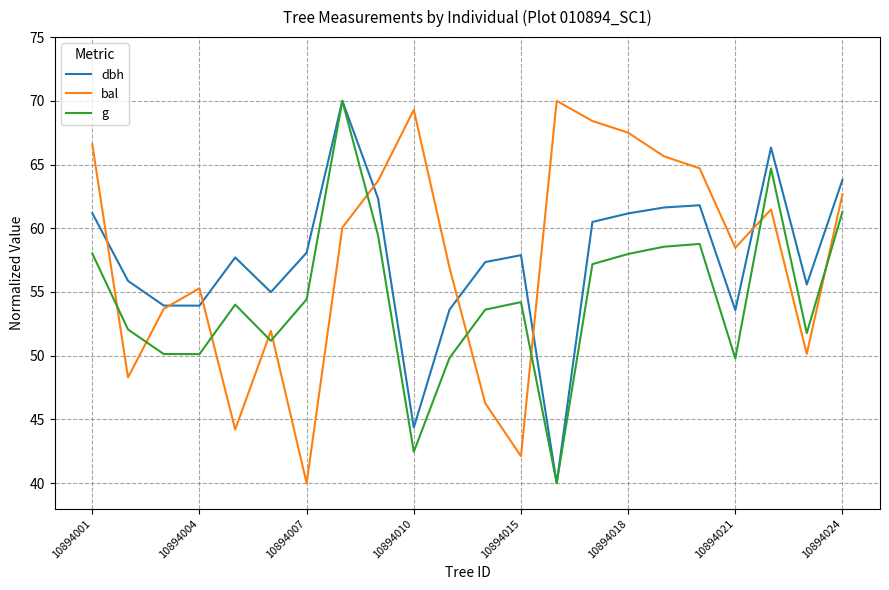

What is the lowest value of the dbh series?

40.0